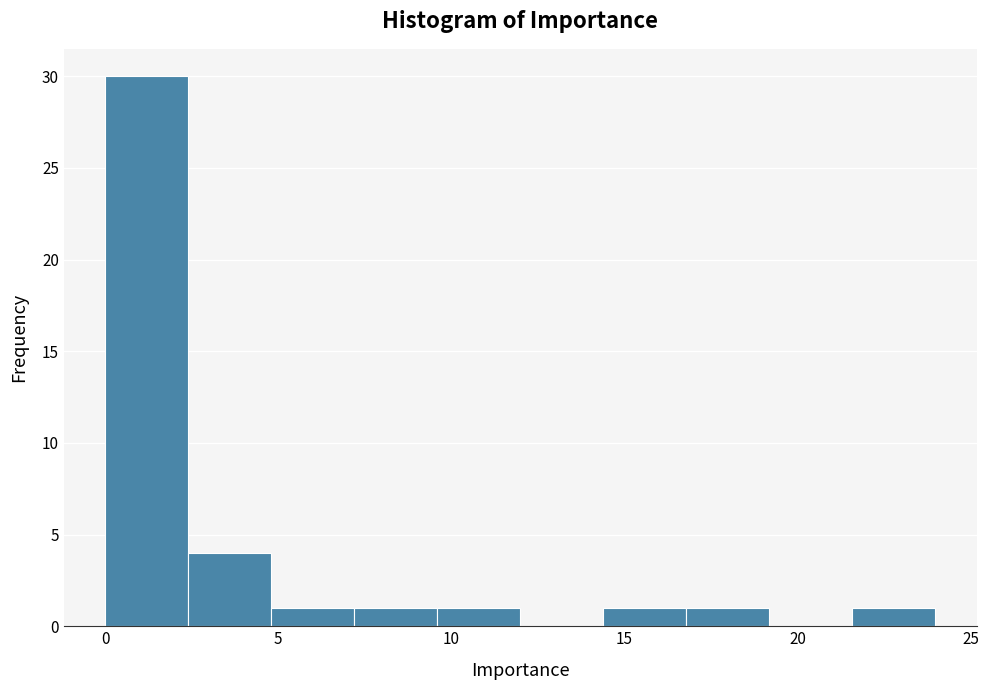

Which range on the x-axis has the tallest bar?

0.0 to 2.5